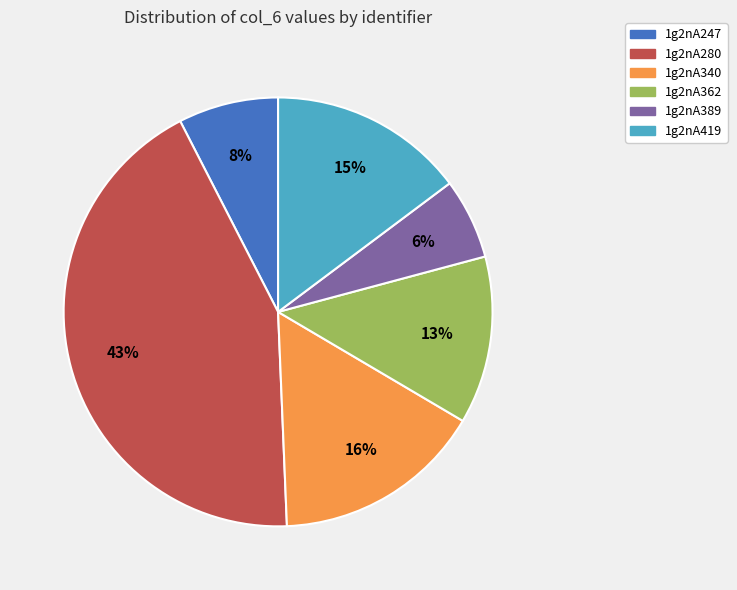

Which slice is the smallest?

1g2nA389